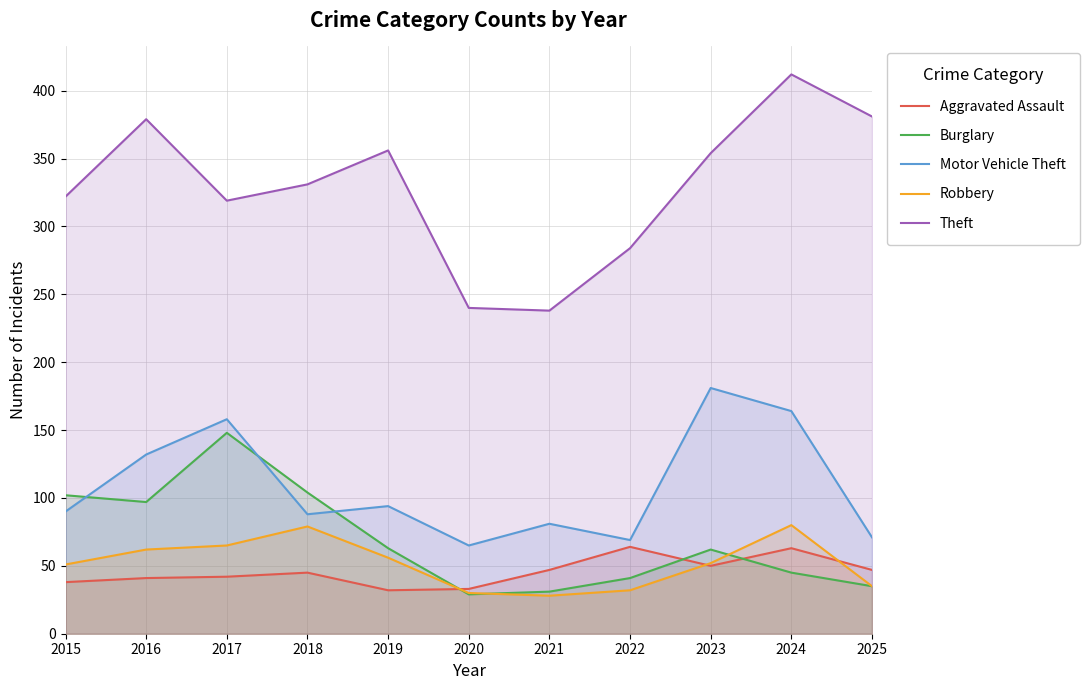

How many data points in Robbery are less than 52?

5